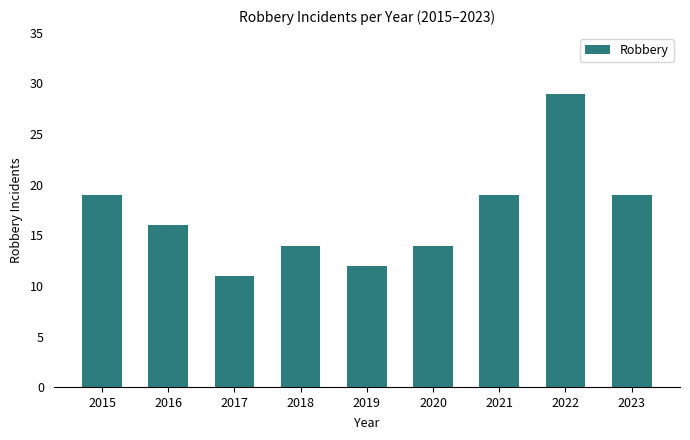

Are the bars grouped side by side (vs. stacked)?

No